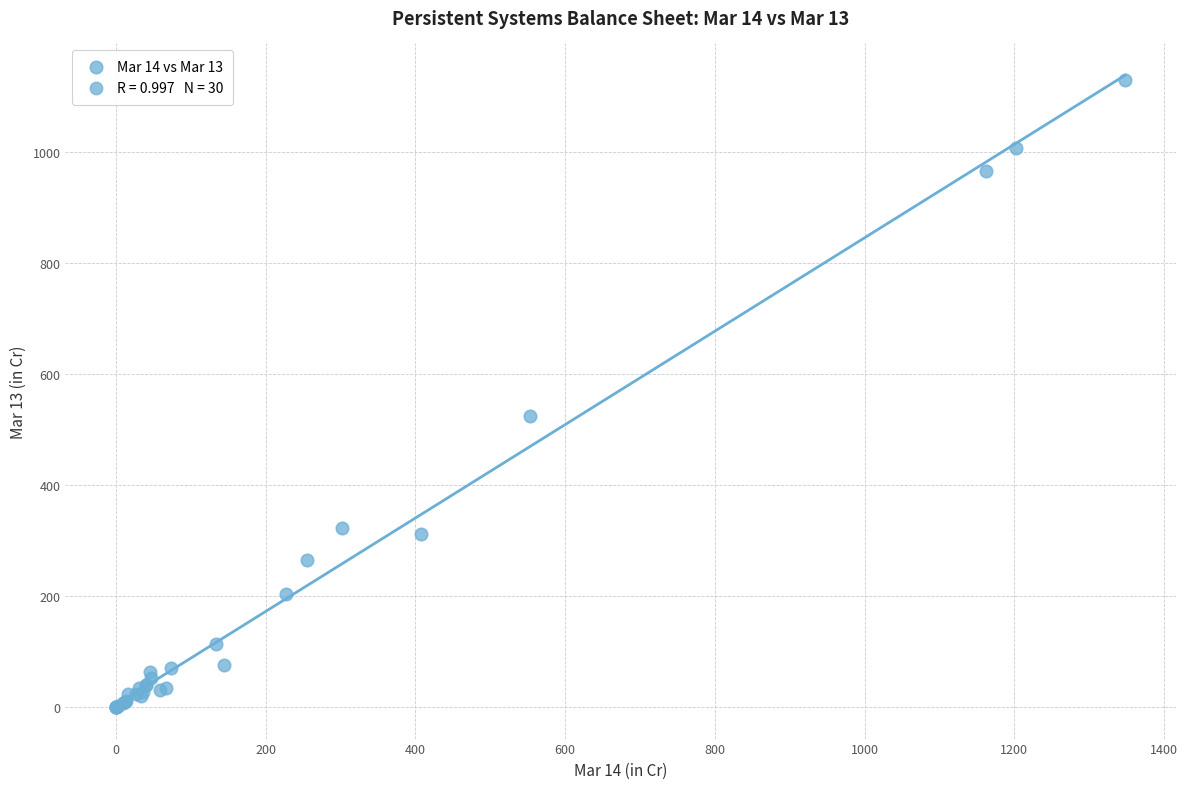

What Y value in the scatter plot is closest to 564?

524.0